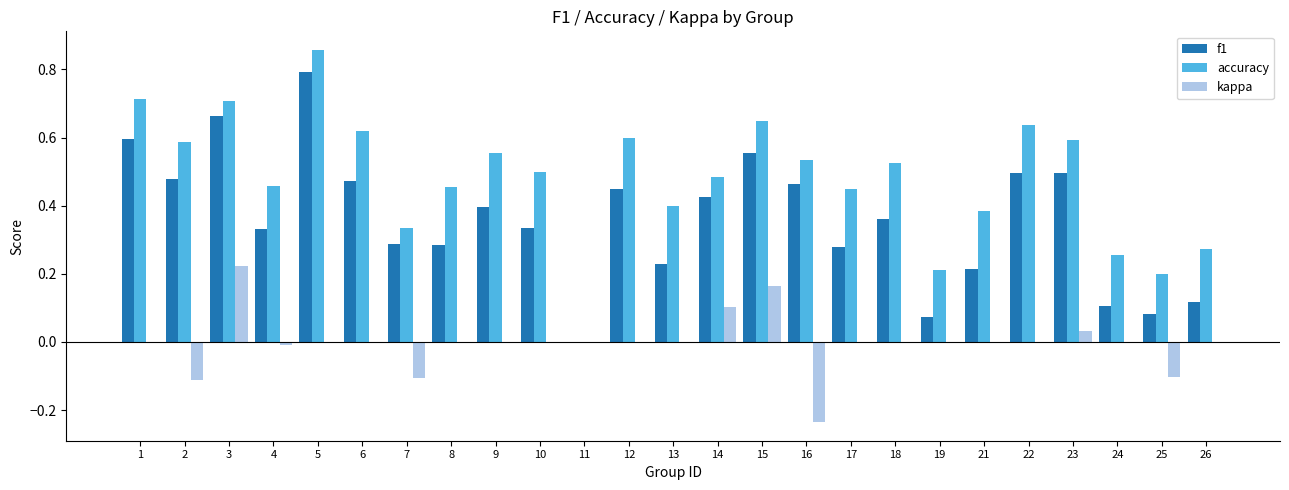

Is it true that accuracy equals 0.7 at 13?

False